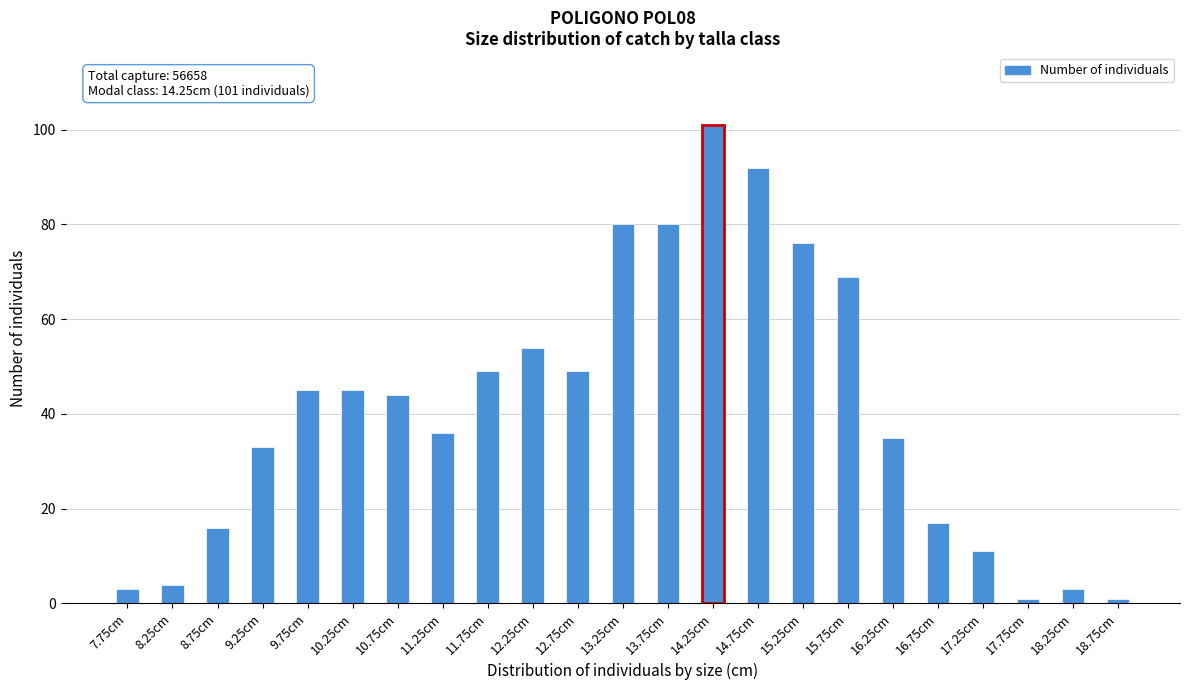

Reading right to left, transcribe all the data shown in this chart.

18.75cm=1	18.25cm=3	17.75cm=1	17.25cm=11	16.75cm=17	16.25cm=35	15.75cm=69	15.25cm=76	14.75cm=92	14.25cm=101	13.75cm=80	13.25cm=80	12.75cm=49	12.25cm=54	11.75cm=49	11.25cm=36	10.75cm=44	10.25cm=45	9.75cm=45	9.25cm=33	8.75cm=16	8.25cm=4	7.75cm=3